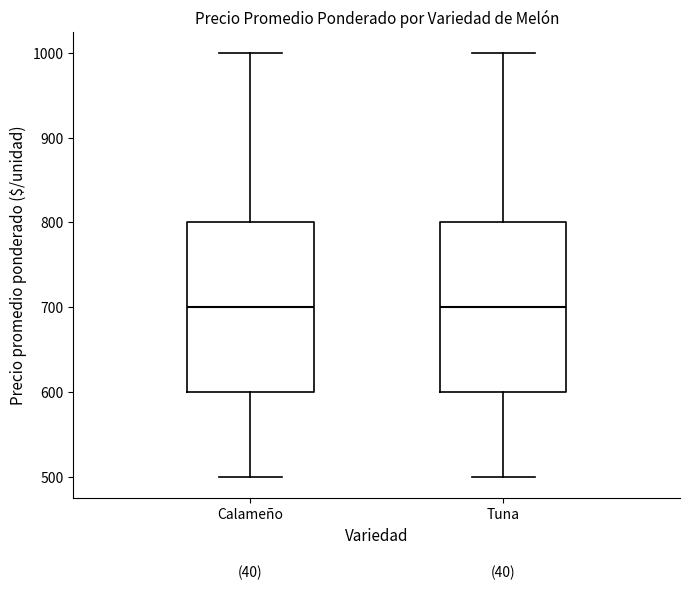

Reading left to right, read every box against the y-axis: the position of its median line, the range the box covers, and the ends of its whiskers. The values are not printed on the chart, so give them approximately, as read against the axis.

Calameño: median 700, box 600 to 800, whiskers 500 to 1000
Tuna: median 700, box 600 to 800, whiskers 500 to 1000